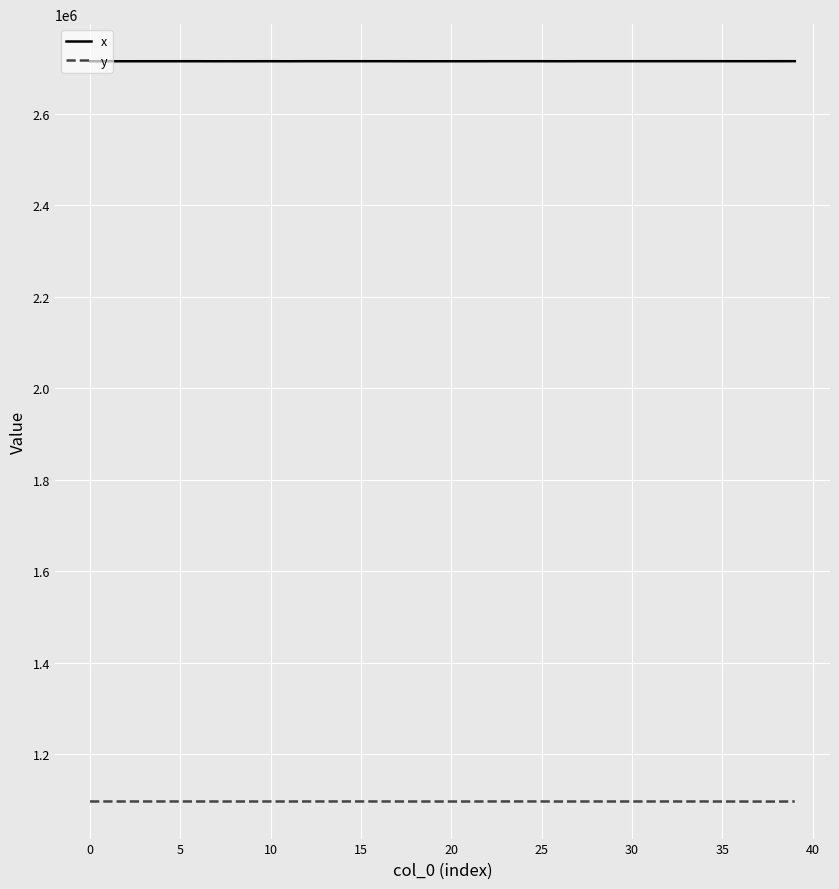

List the series in order of their overall mean, highest first.

x, y